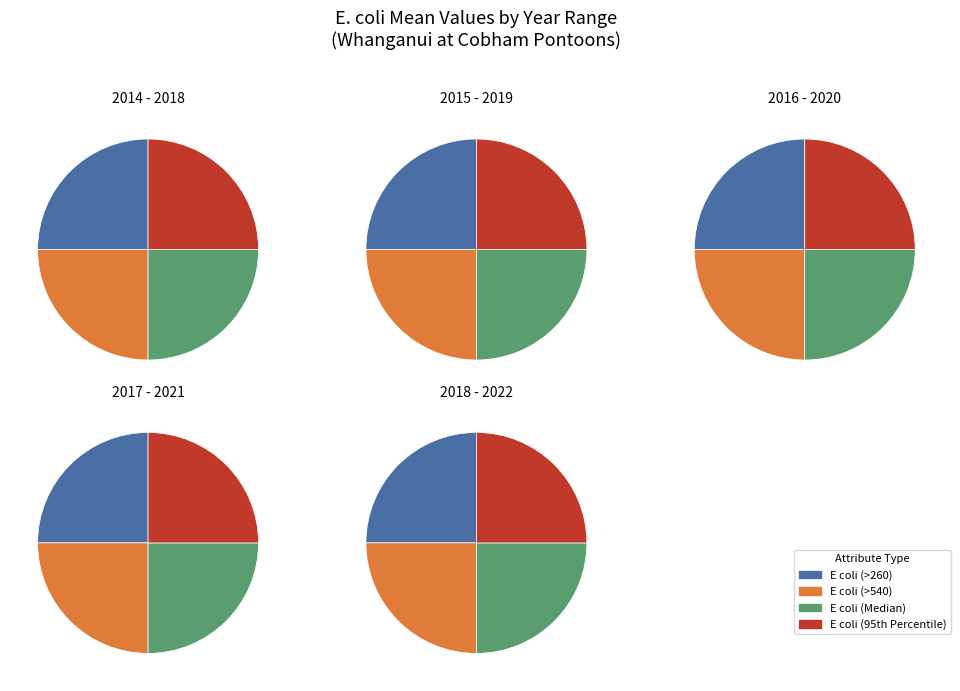

Does 2016 - 2020 represent more than half of the total?

No